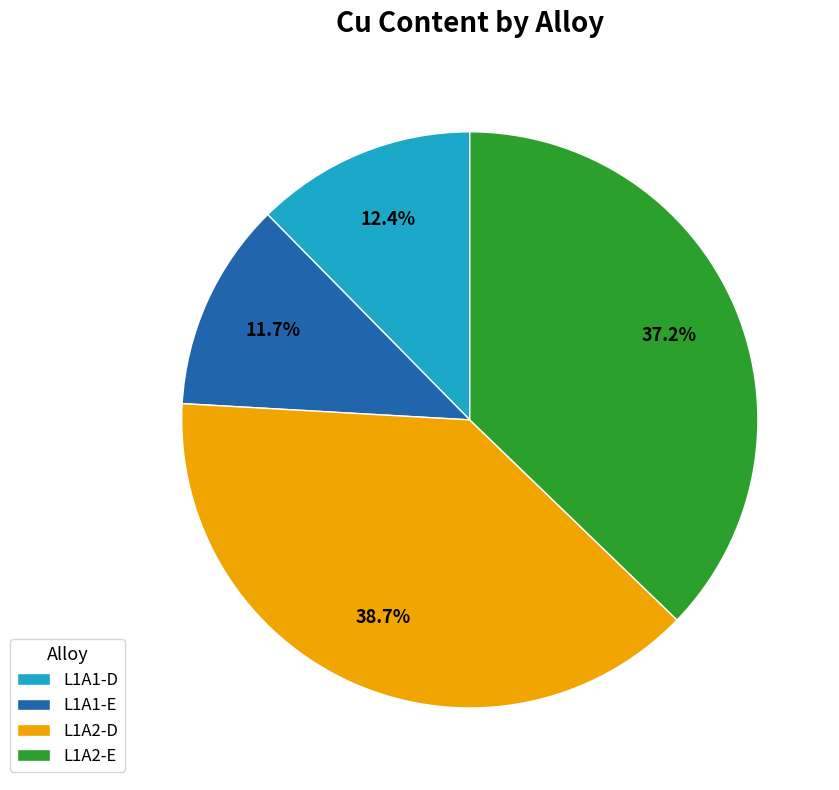

What percentage is the L1A1-D slice, to the nearest percent?

12%